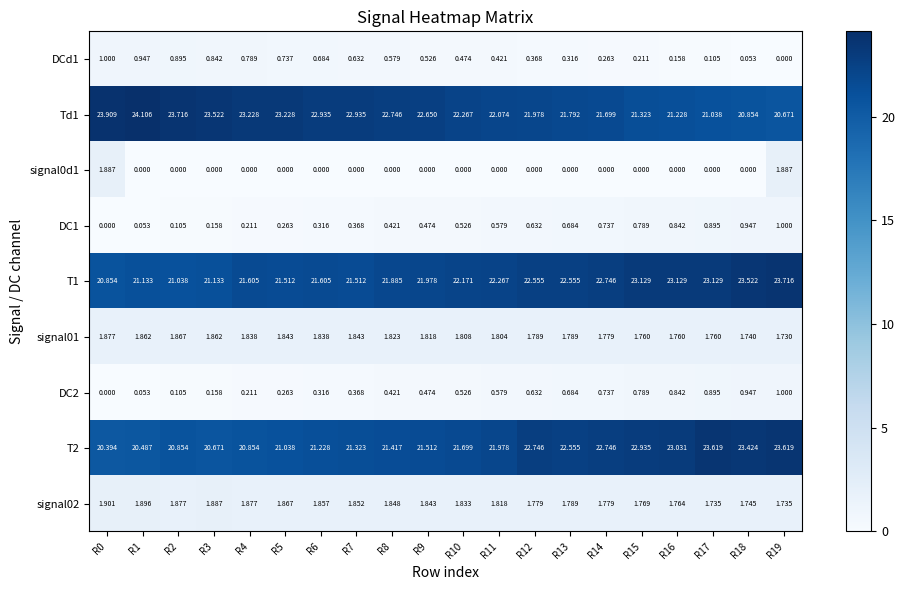

Is the value of DC1 at R12 greater than the value of DC2 at R9?

Yes